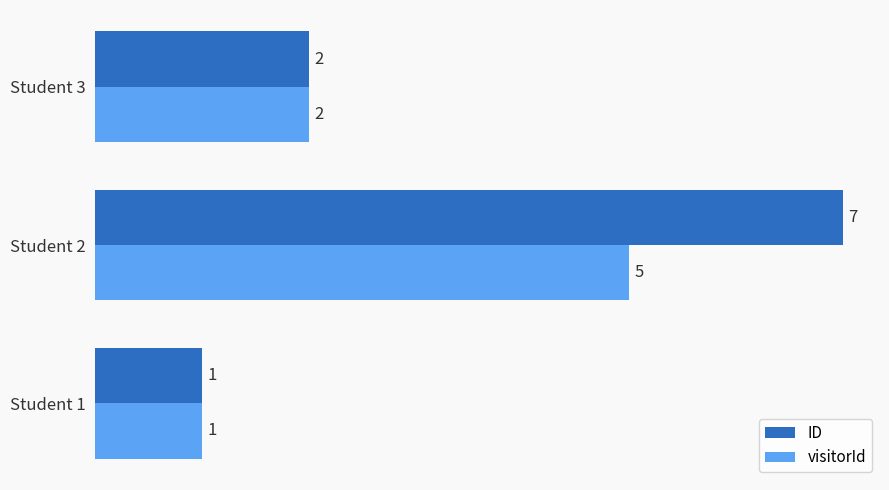

Rank the series by their average value, from lowest to highest.

visitorId, ID